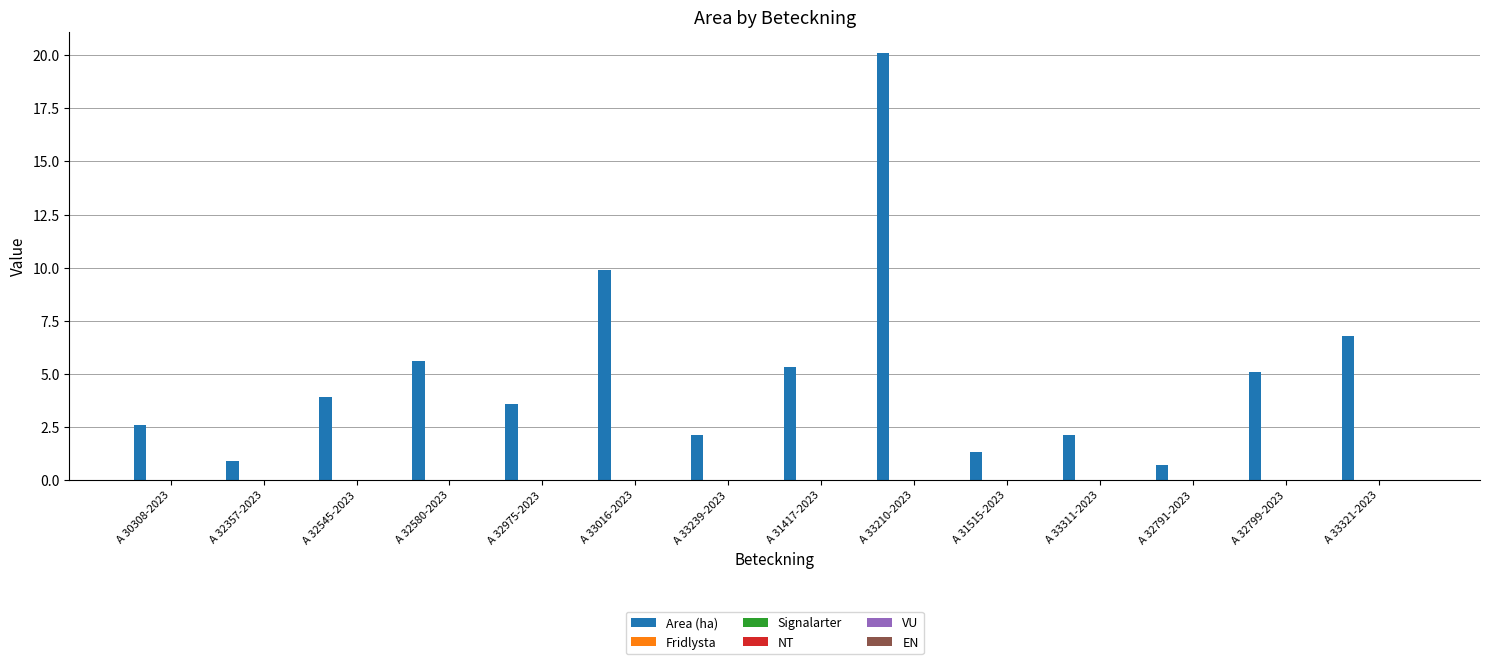

Reading right to left, extract all data points from this chart.

6.8	5.1	0.7	2.1	1.3	20.1	5.3	2.1	9.9	3.6	5.6	3.9	0.9	2.6